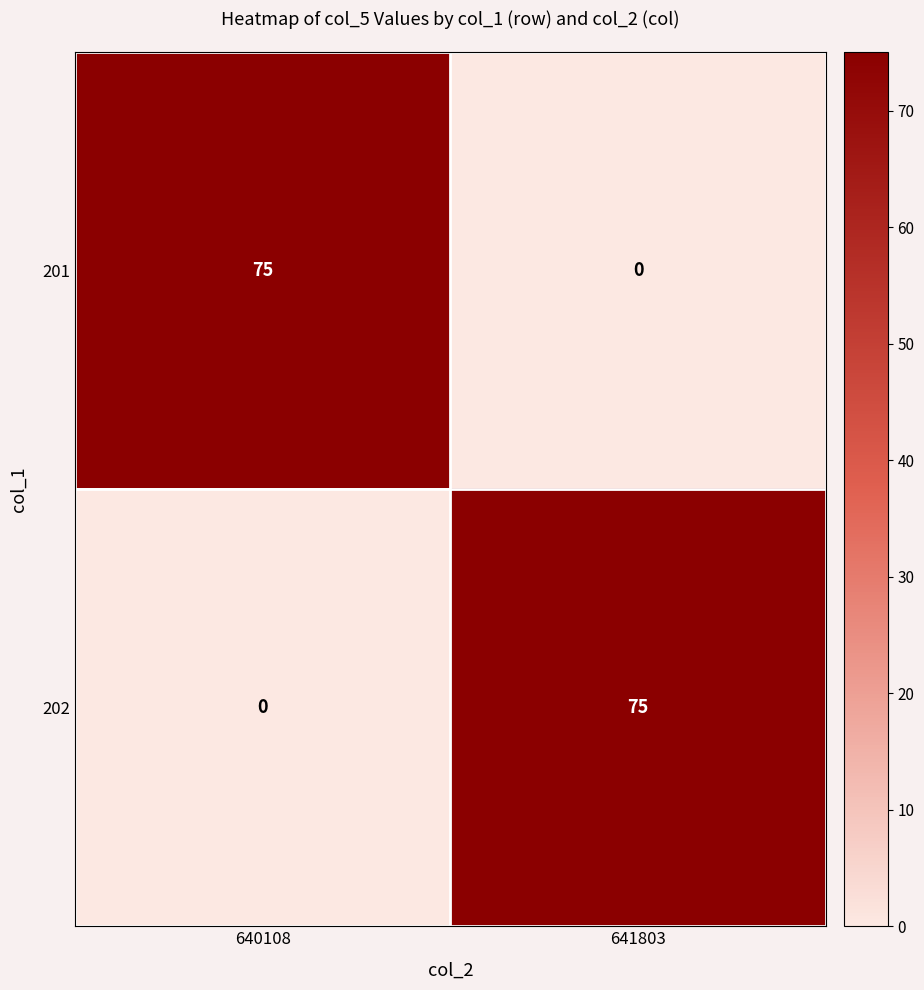

Rank the series at 640108 from lowest to highest value.

202, 201